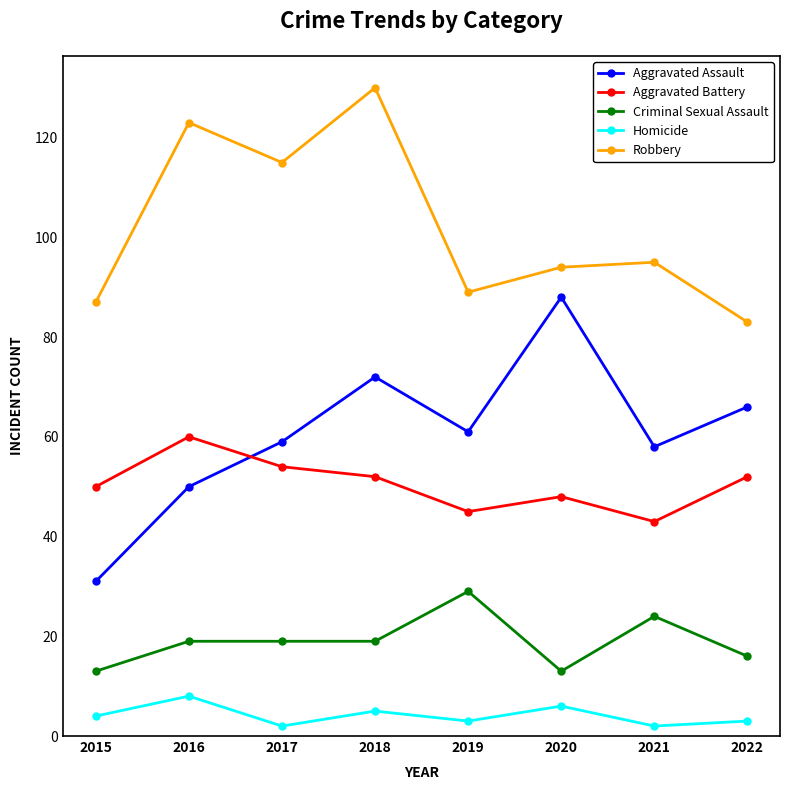

At how many categories does at least one series exceed 55?

8